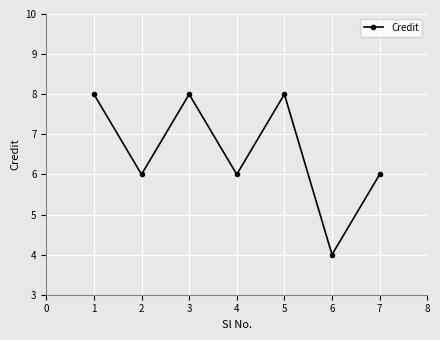

What is the smallest value displayed?

4